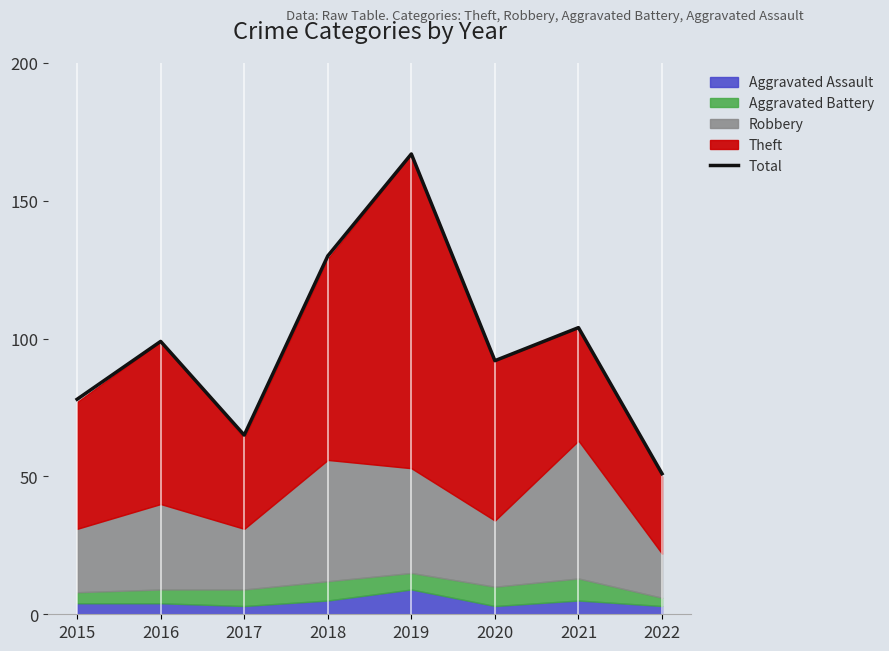

Reading left to right, list all the values displayed in this chart.

78	99	65	130	167	92	104	51